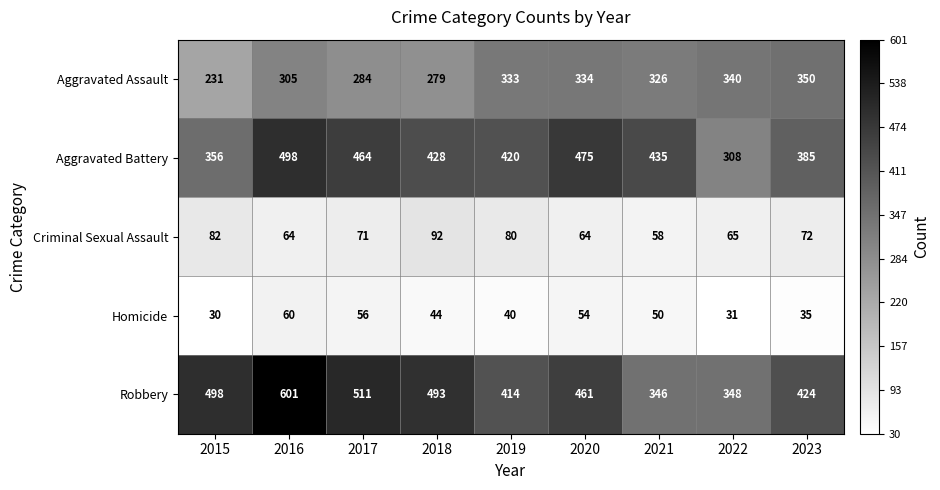

What is the difference between the Robbery values at 2022 and 2016?

253